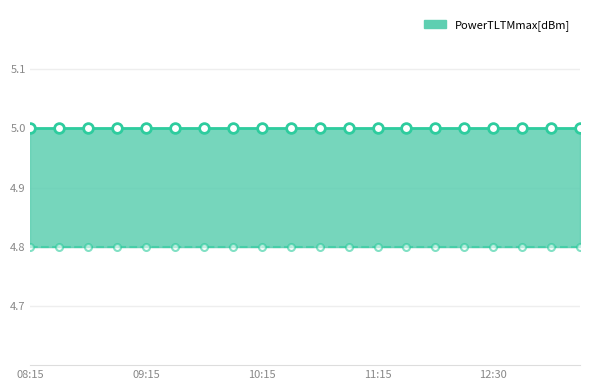

What is the value of the PowerTLTMmin[dBm] point at the 17th from the left?

4.8